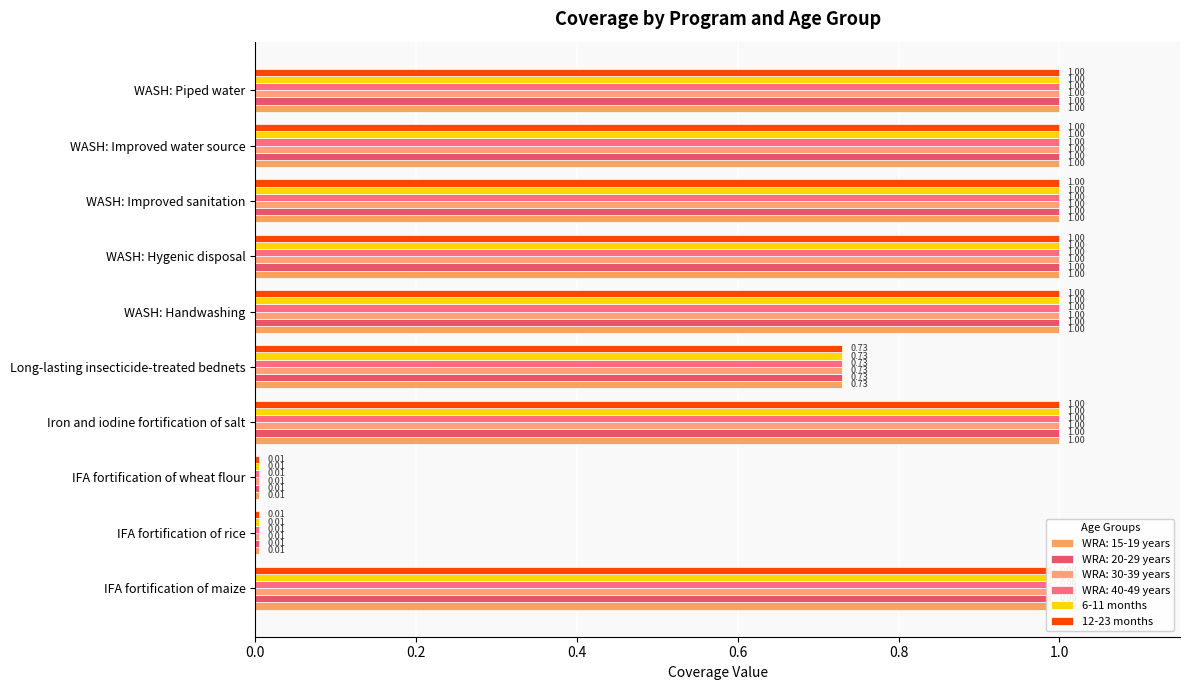

How many series are shown in this chart?

6